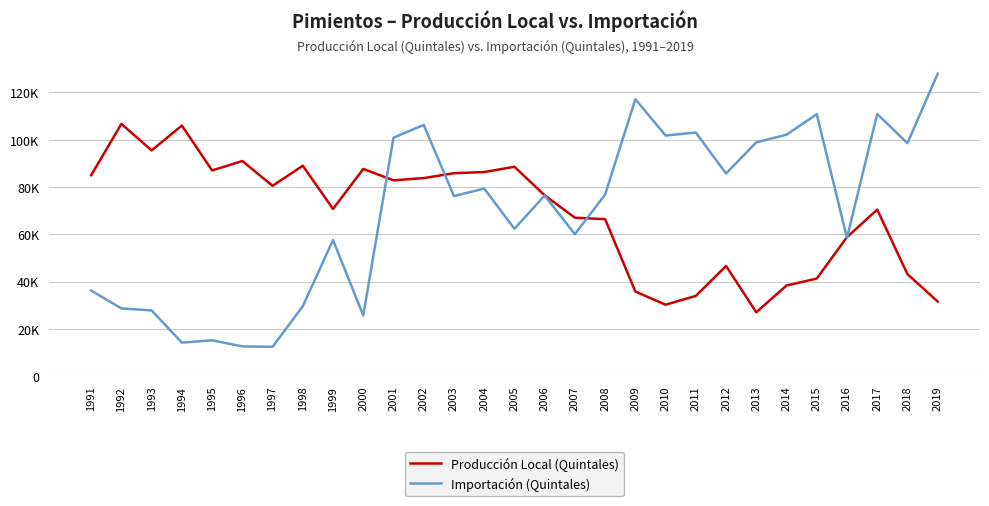

What are all the series names shown in the legend?

Producción Local (Quintales), Importación (Quintales)